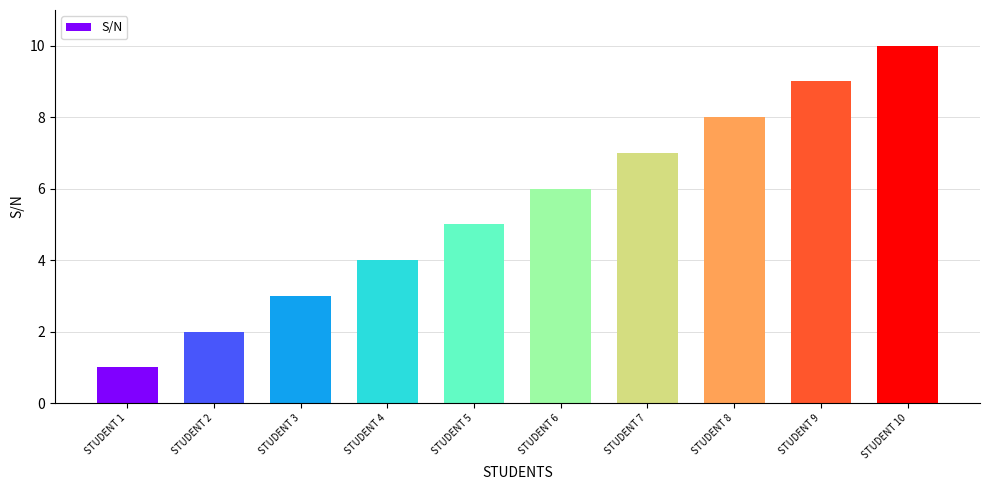

What is the value of the 9th bar from the left?

9